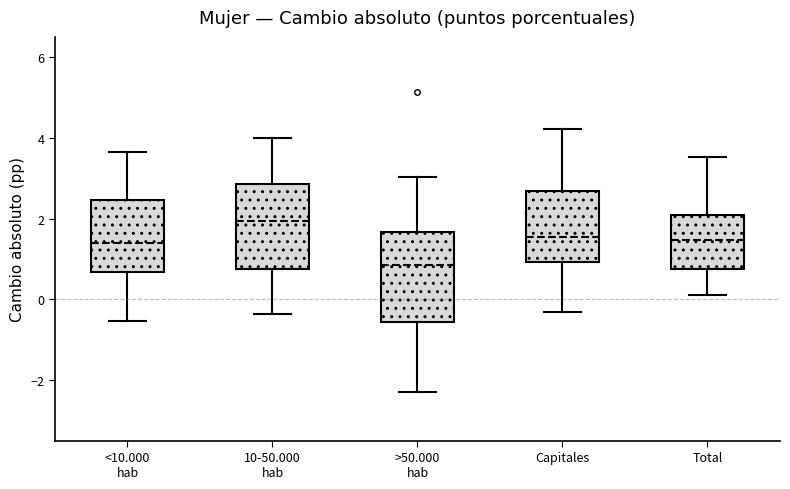

Reading left to right, read every box against the y-axis: the position of its median line, the range the box covers, and the ends of its whiskers. The values are not printed on the chart, so give them approximately, as read against the axis.

<10.000 hab: median 1.4, box 0.6 to 2.4, whiskers -0.6 to 3.6
10-50.000 hab: median 2.0, box 0.8 to 2.8, whiskers -0.4 to 4.0
>50.000 hab: median 0.8, box -0.6 to 1.6, whiskers -2.2 to 3.0
Capitales: median 1.6, box 1.0 to 2.6, whiskers -0.4 to 4.2
Total: median 1.4, box 0.8 to 2.0, whiskers 0.0 to 3.6